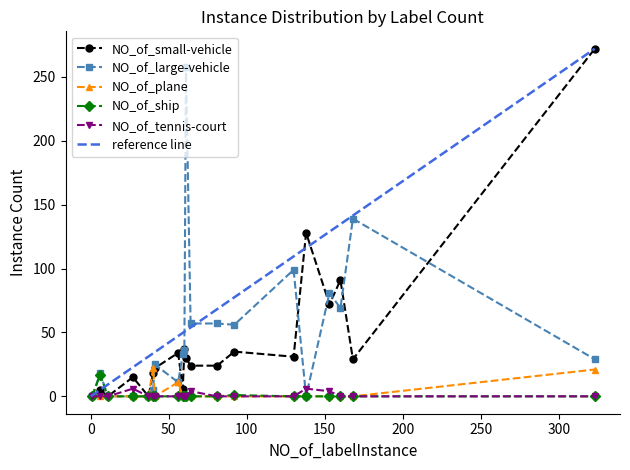

List the series in order of their peak value, lowest first.

NO_of_tennis-court, NO_of_ship, NO_of_plane, NO_of_large-vehicle, NO_of_small-vehicle